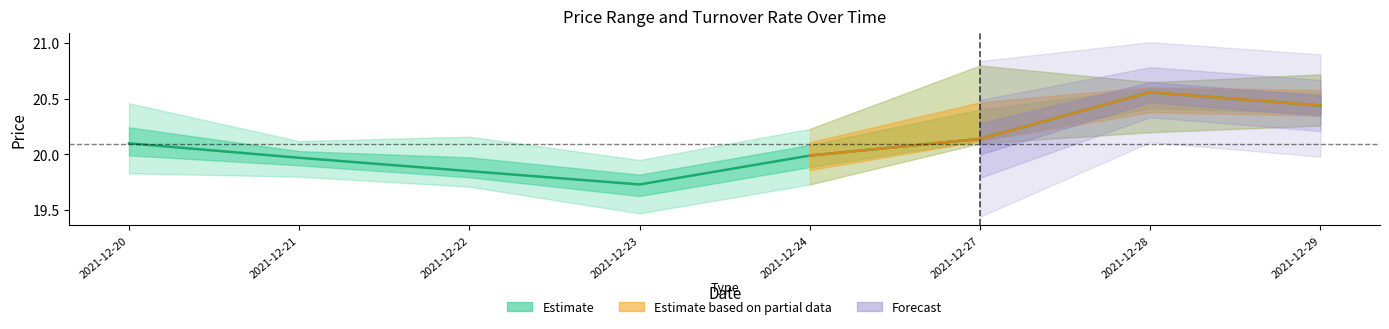

What is the sum of all today_open values?

160.8